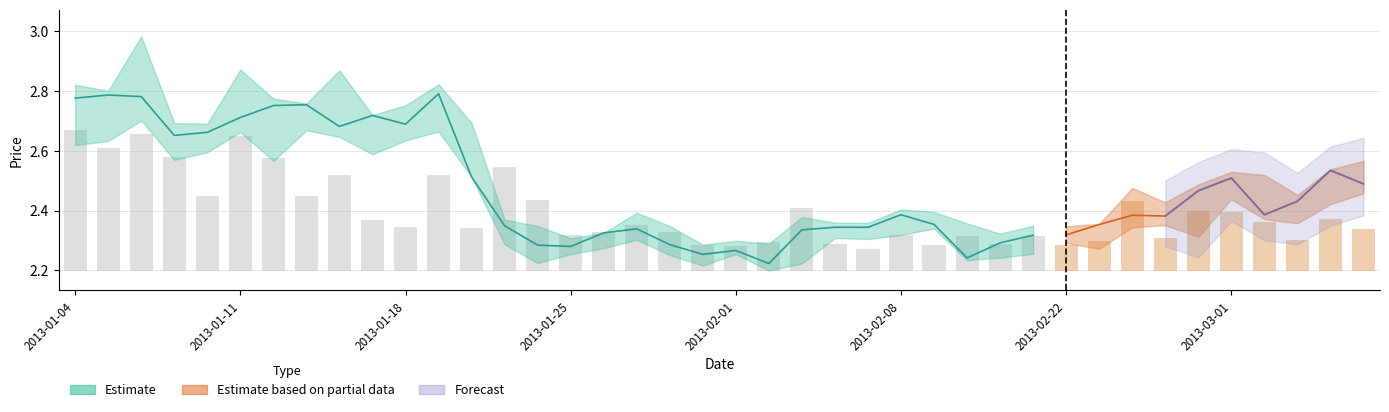

What is the difference between the maximum and minimum values in the volume_scaled series?

4.0